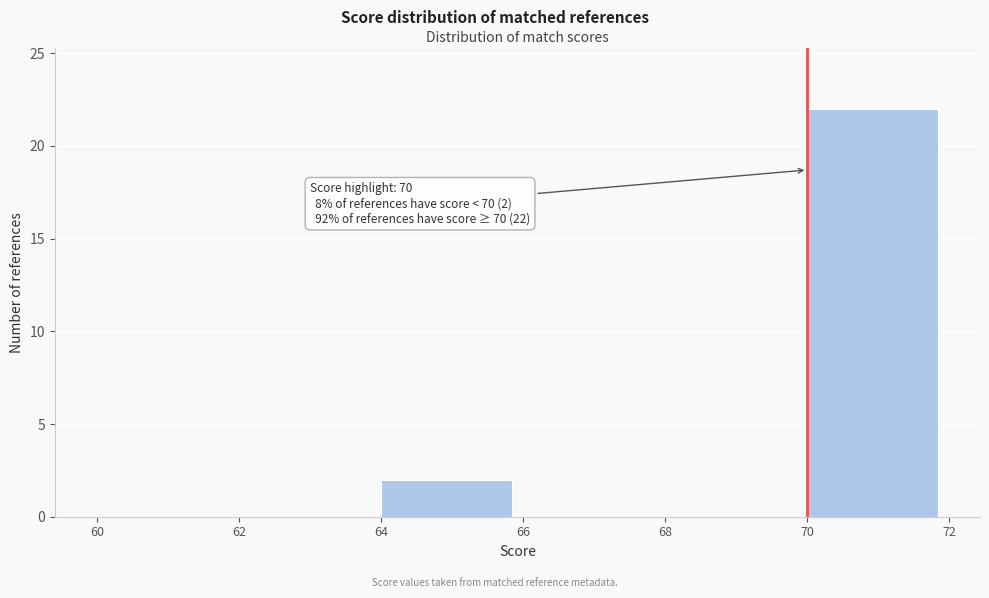

Over which range of the x-axis is the bar tallest?

70 to 72